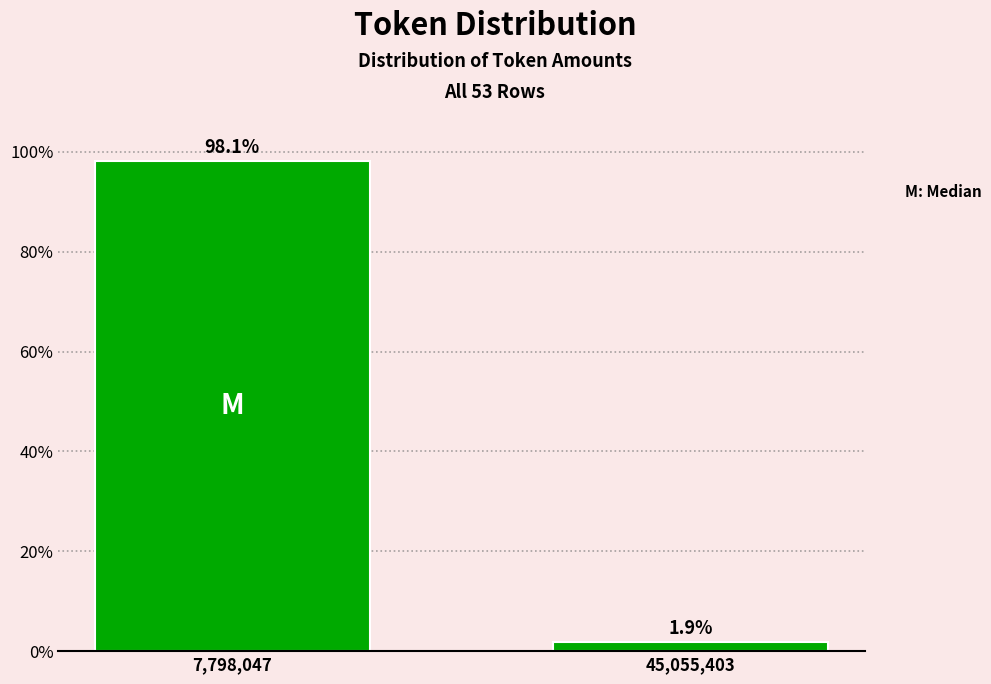

Reading left to right, extract all data points from this chart.

98.1	1.9